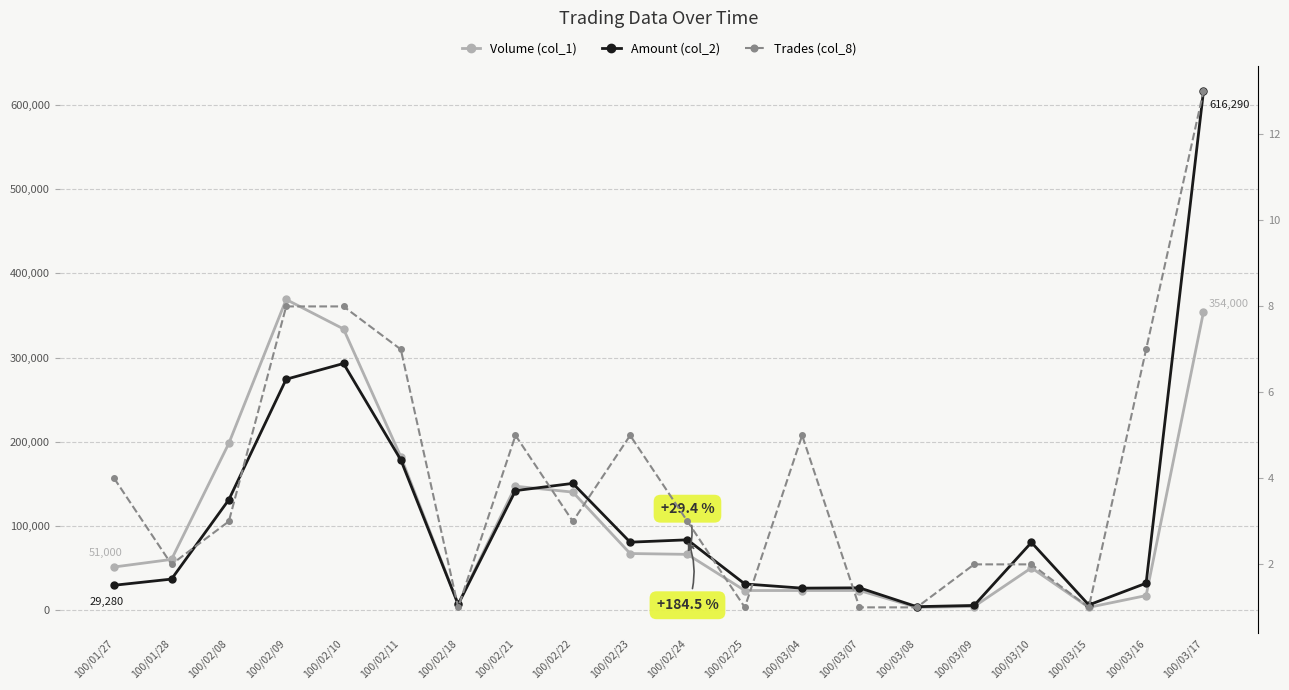

List the labels in order of Volume (col_1) value, largest first.

100/02/09, 100/03/17, 100/02/10, 100/02/08, 100/02/11, 100/02/21, 100/02/22, 100/02/23, 100/02/24, 100/01/28, 100/01/27, 100/03/10, 100/02/25, 100/03/04, 100/03/07, 100/03/16, 100/02/18, 100/03/09, 100/03/08, 100/03/15